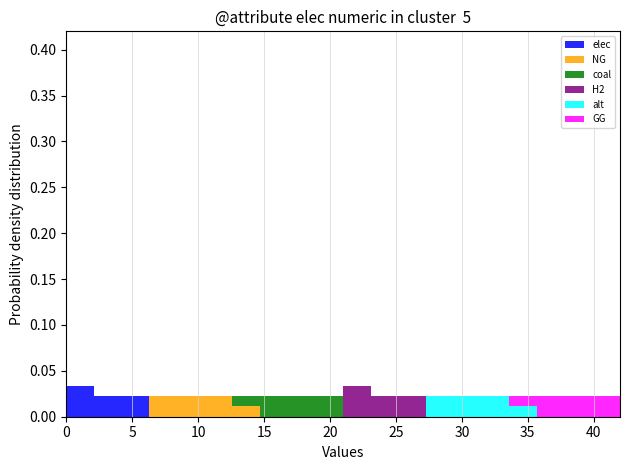

Reading left to right, list every stacked bar in this chart as the range it spans on the x-axis followed by its total height. Neither the bar edges nor the heights are printed on the chart, so give them approximately, as read against the axes.

0.0 to 2.1: 0.035
2.1 to 4.2: 0.025
4.2 to 6.3: 0.025
6.3 to 8.4: 0.025
8.4 to 10.5: 0.025
10.5 to 12.6: 0.025
12.6 to 14.7: 0.025
14.7 to 16.8: 0.025
16.8 to 18.9: 0.025
18.9 to 21.0: 0.025
21.0 to 23.1: 0.035
23.1 to 25.2: 0.025
25.2 to 27.3: 0.025
27.3 to 29.4: 0.025
29.4 to 31.5: 0.025
31.5 to 33.6: 0.025
33.6 to 35.7: 0.025
35.7 to 37.8: 0.025
37.8 to 39.9: 0.025
39.9 to 42.0: 0.025